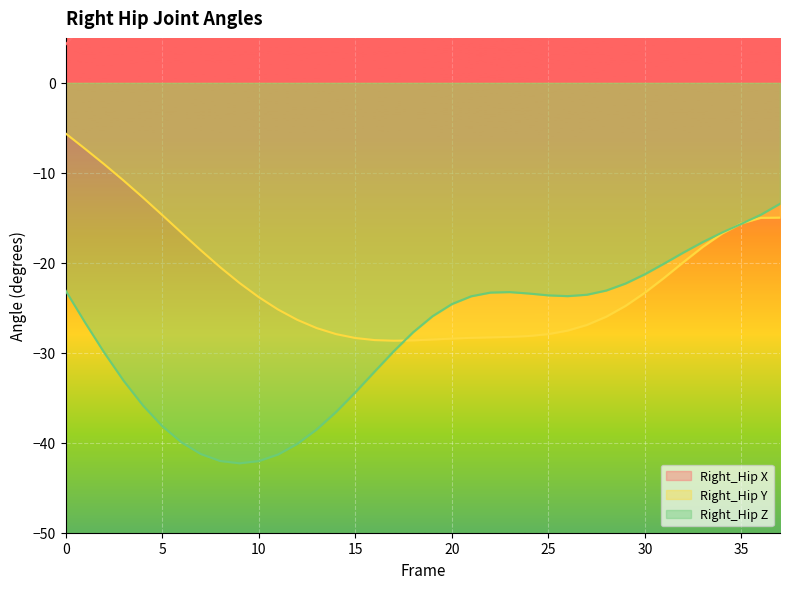

Read the Right_Hip Z value at 19.

-25.9